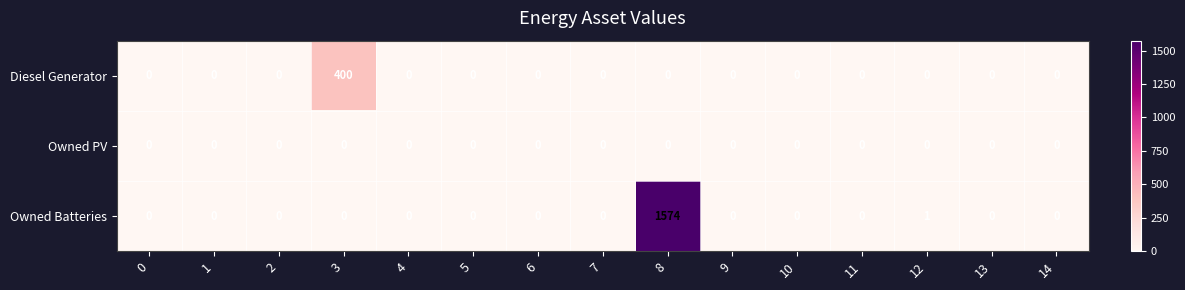

Which series has the widest spread of values?

Owned Batteries